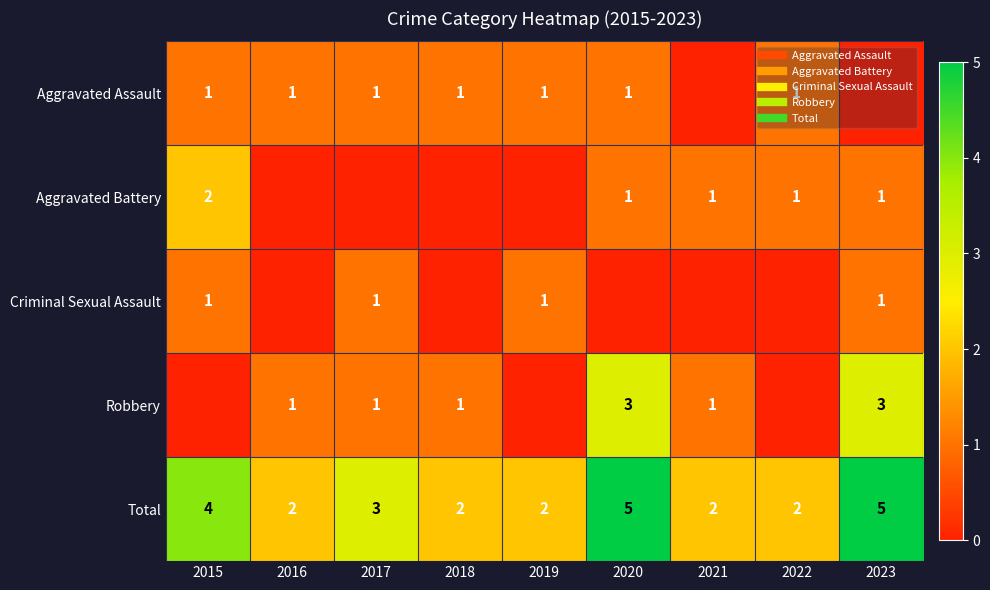

At how many categories does at least one series exceed 2?

4